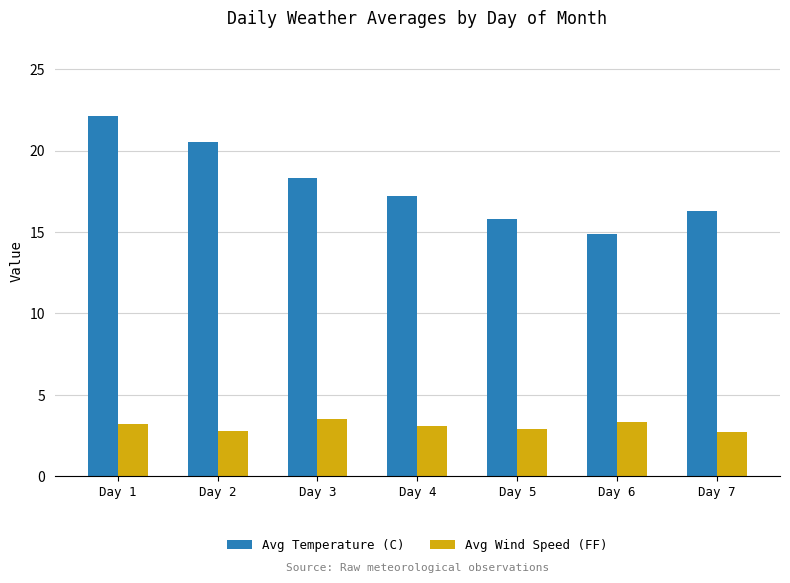

Is the value of Avg Wind Speed (FF) at Day 7 greater than the value of Avg Temperature (C) at Day 1?

No